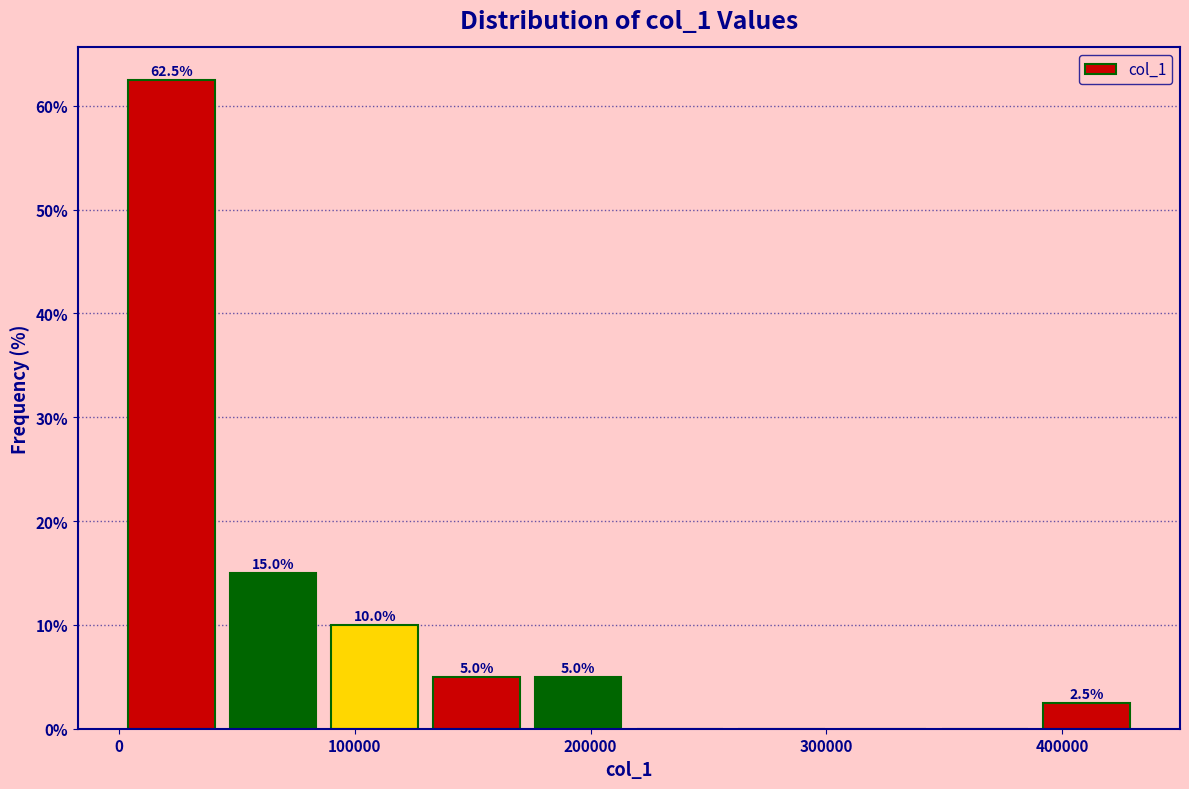

Which range on the x-axis has the tallest bar?

0 to 40000